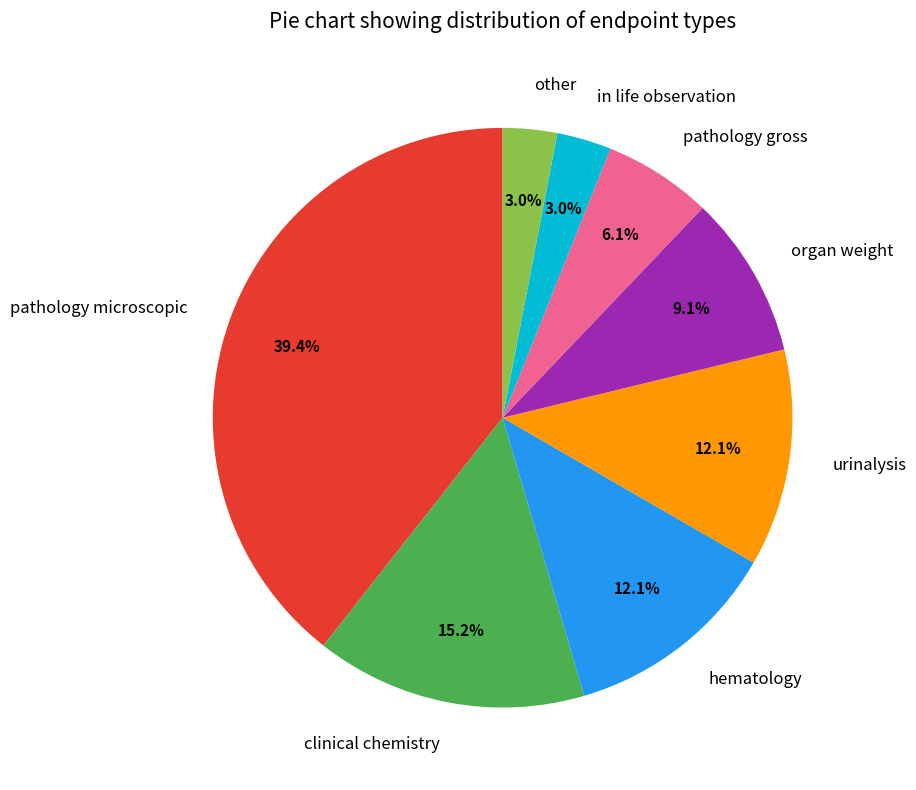

Which has a higher value, in life observation or organ weight?

organ weight